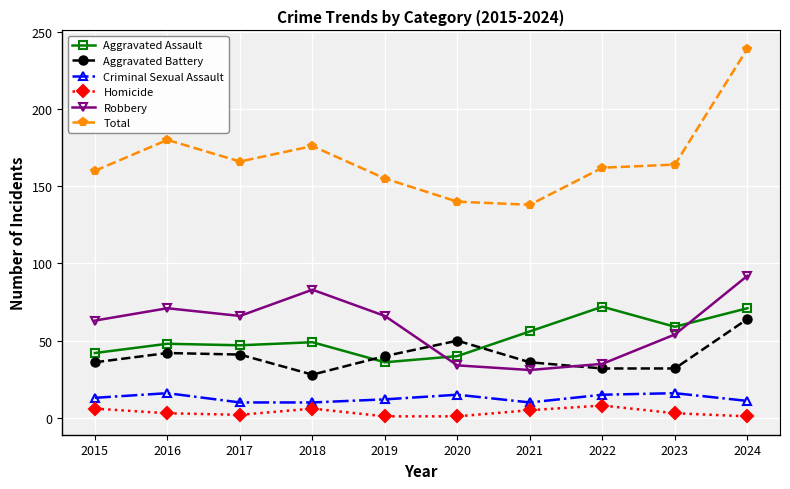

True or false: Criminal Sexual Assault has more than 1 points higher than both neighbors.

True